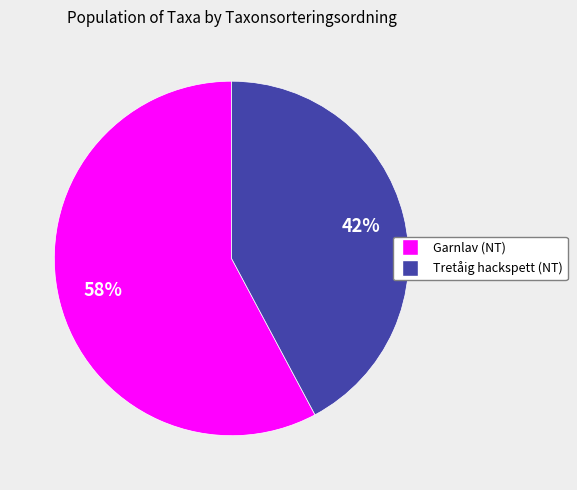

To the nearest percent, what is the average slice percentage?

50%